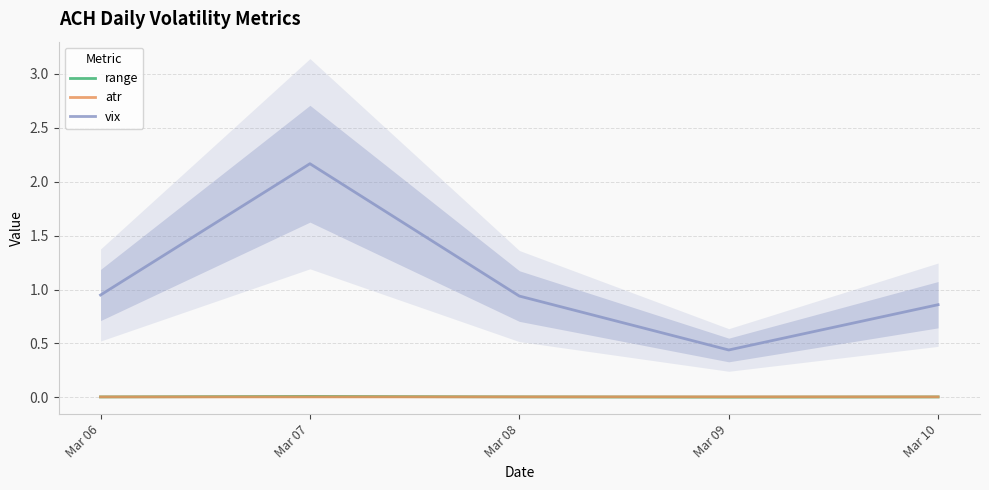

How many atr values are between 0 and 1?

5